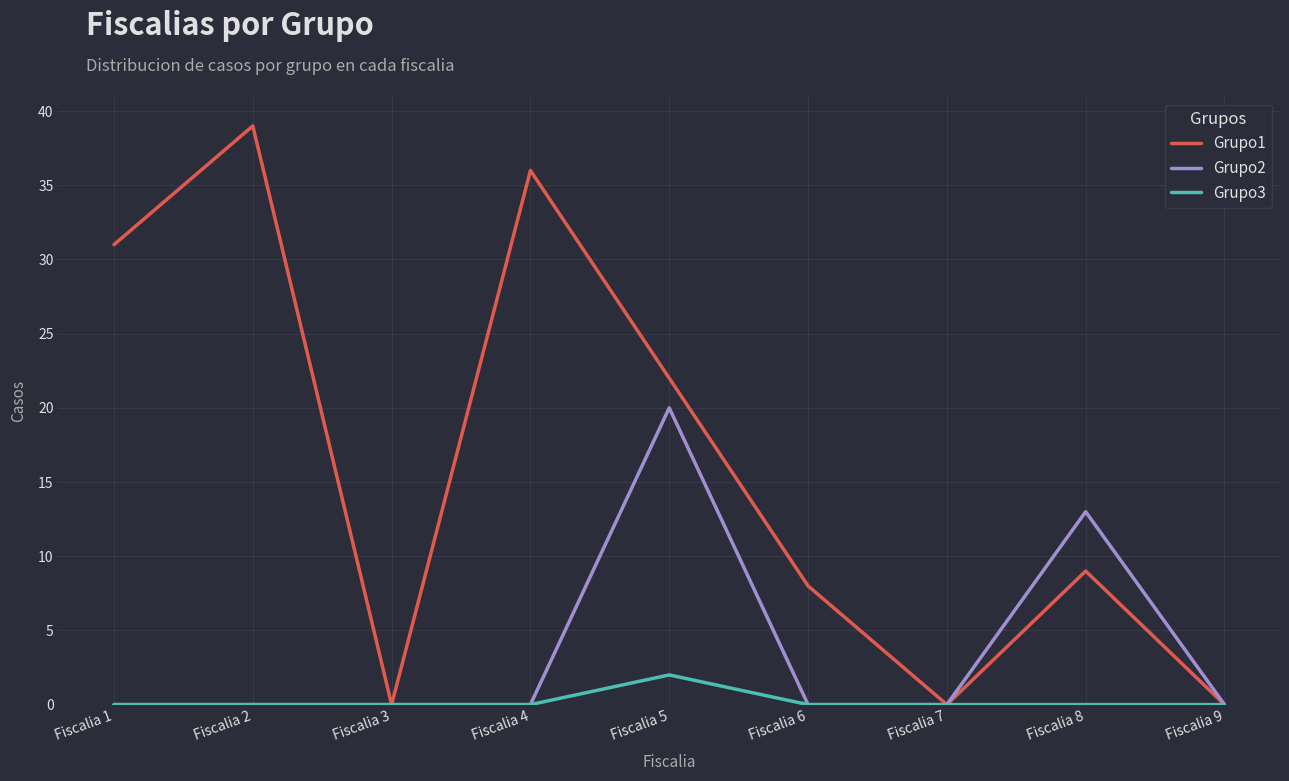

List the series in order of their peak value, highest first.

Grupo1, Grupo2, Grupo3